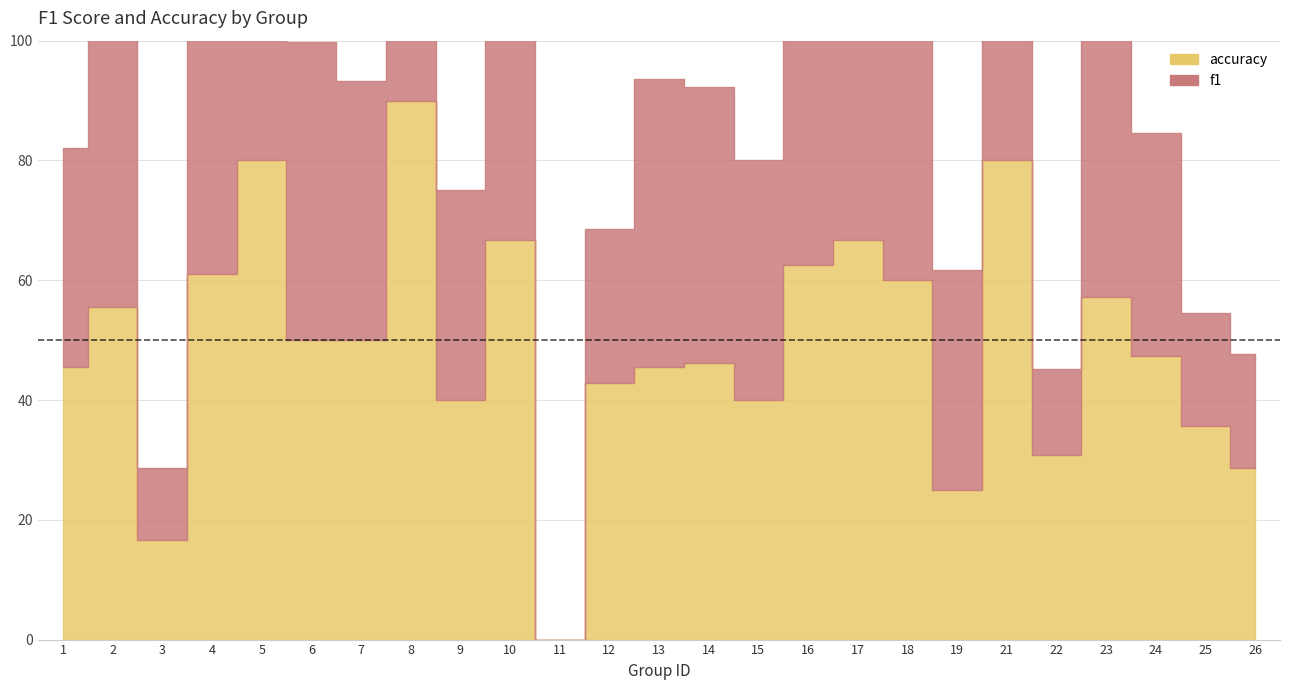

At which label does f1 reach its minimum?

11